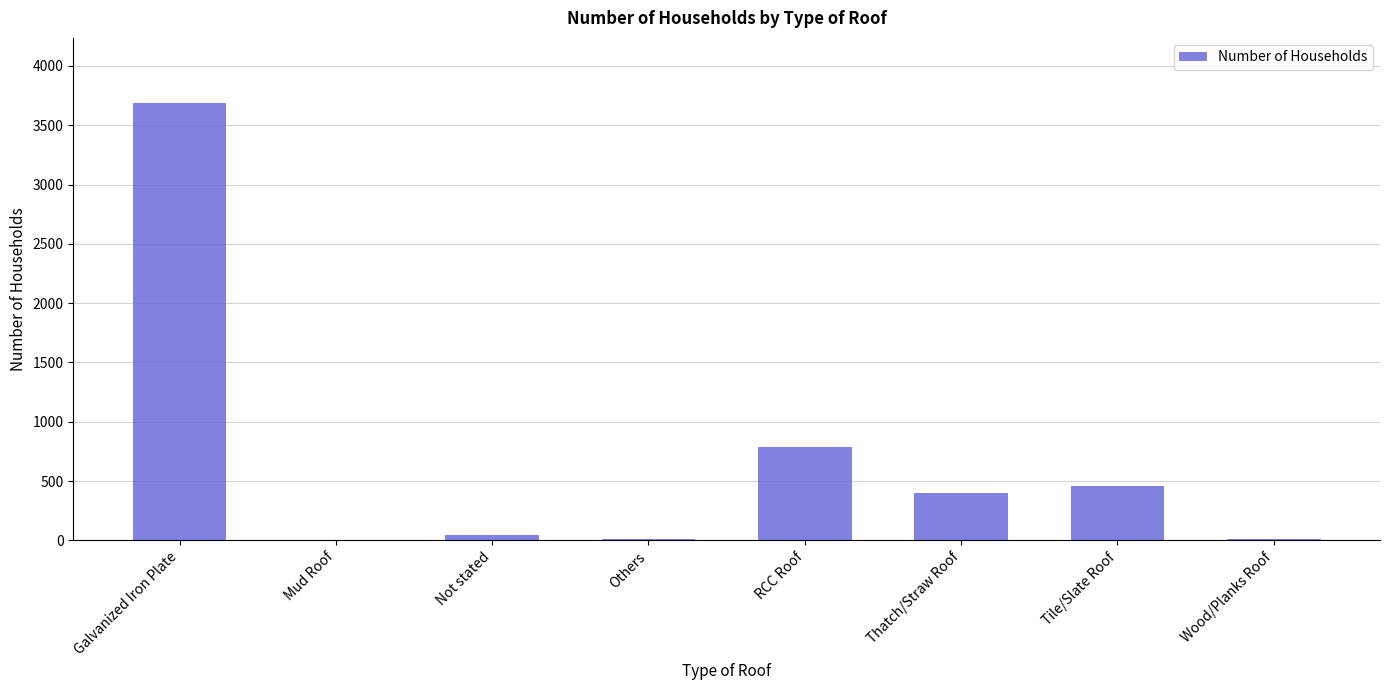

At which category does the chart reach its peak across all series?

Galvanized Iron Plate